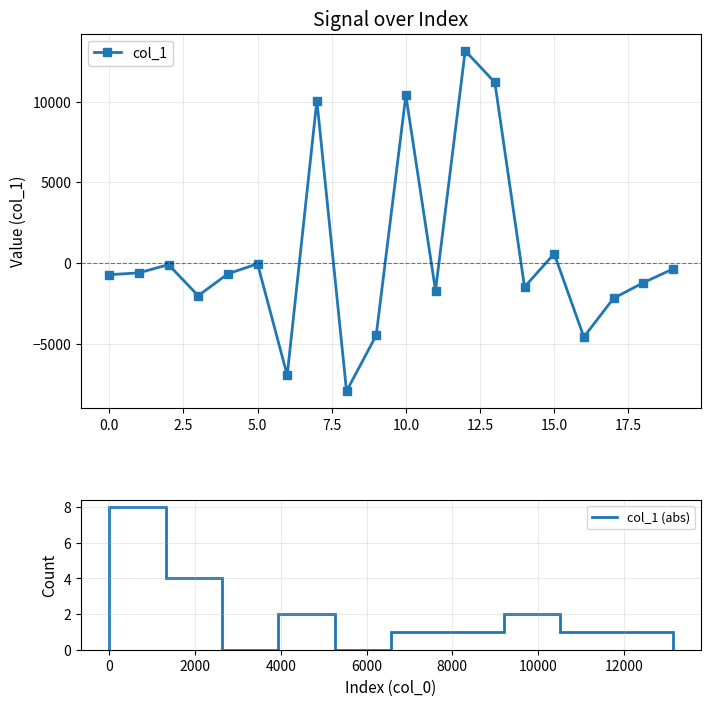

What is the value of the 4th point from the left?

-2012.7